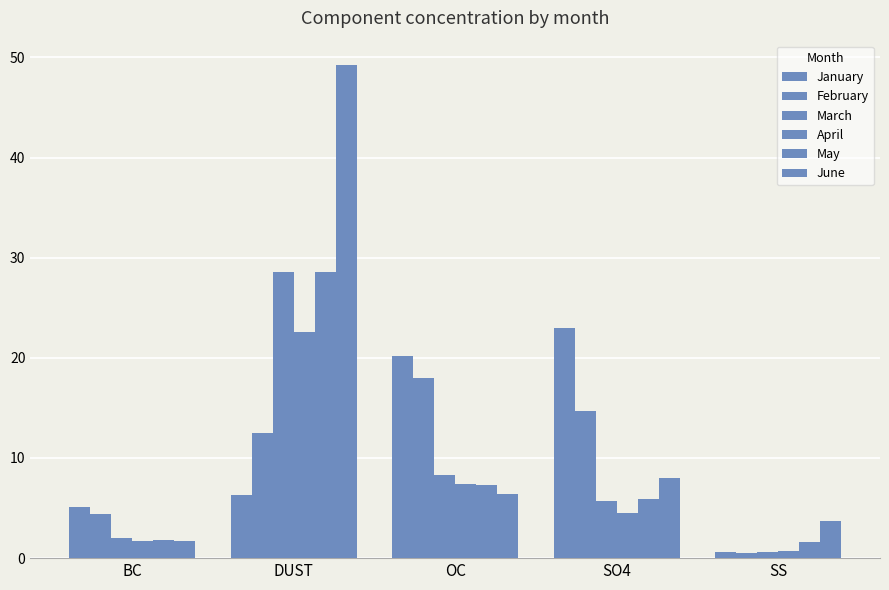

What position from the left is DUST?

2